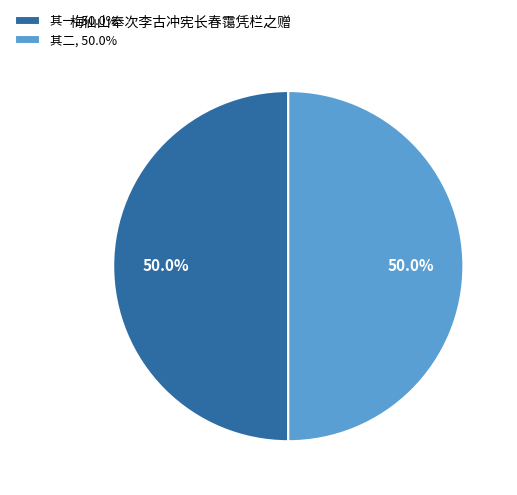

Approximately how many times larger is the value at 其一, 50.0% compared to 其二, 50.0%?

1.0